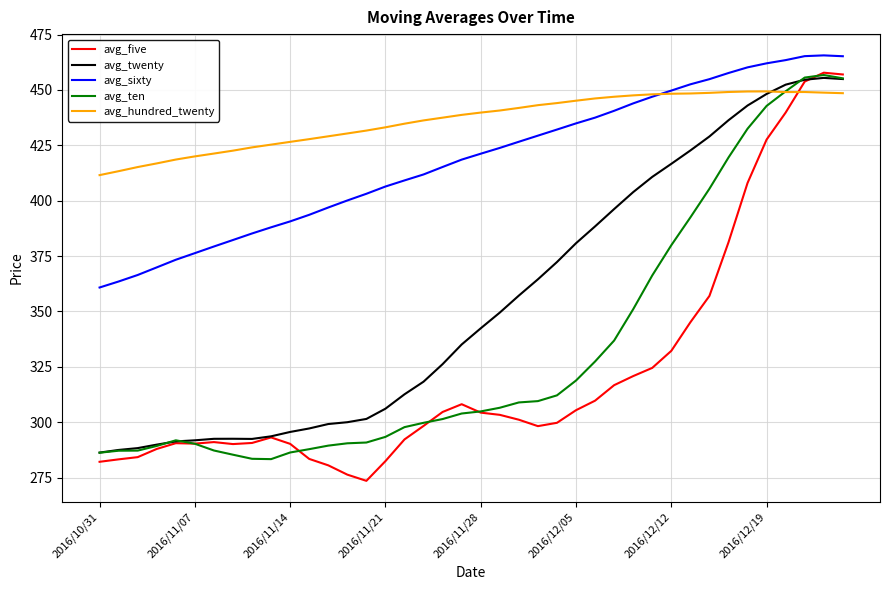

What is the maximum value for avg_ten?

456.8